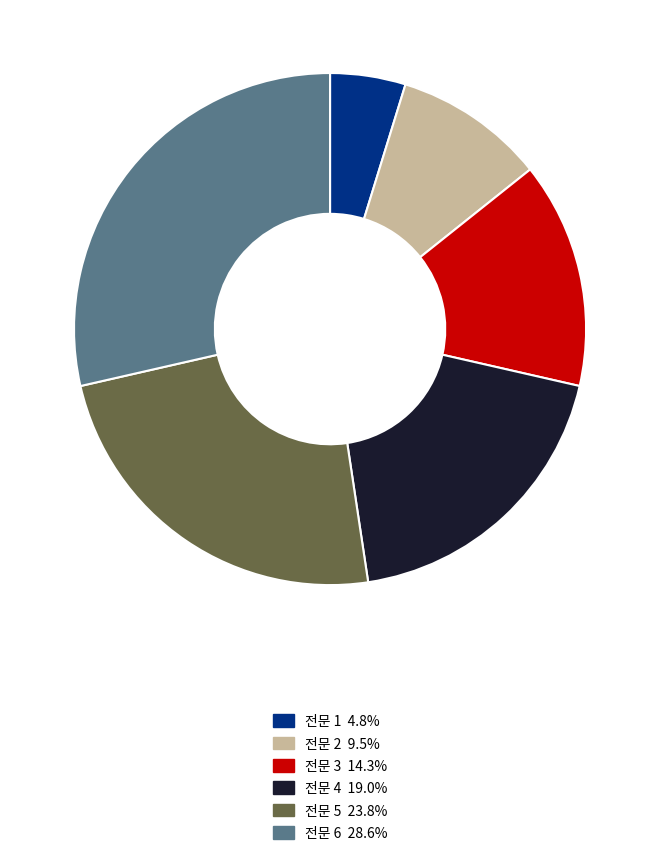

Does 전문 5 represent more than half of the total?

No